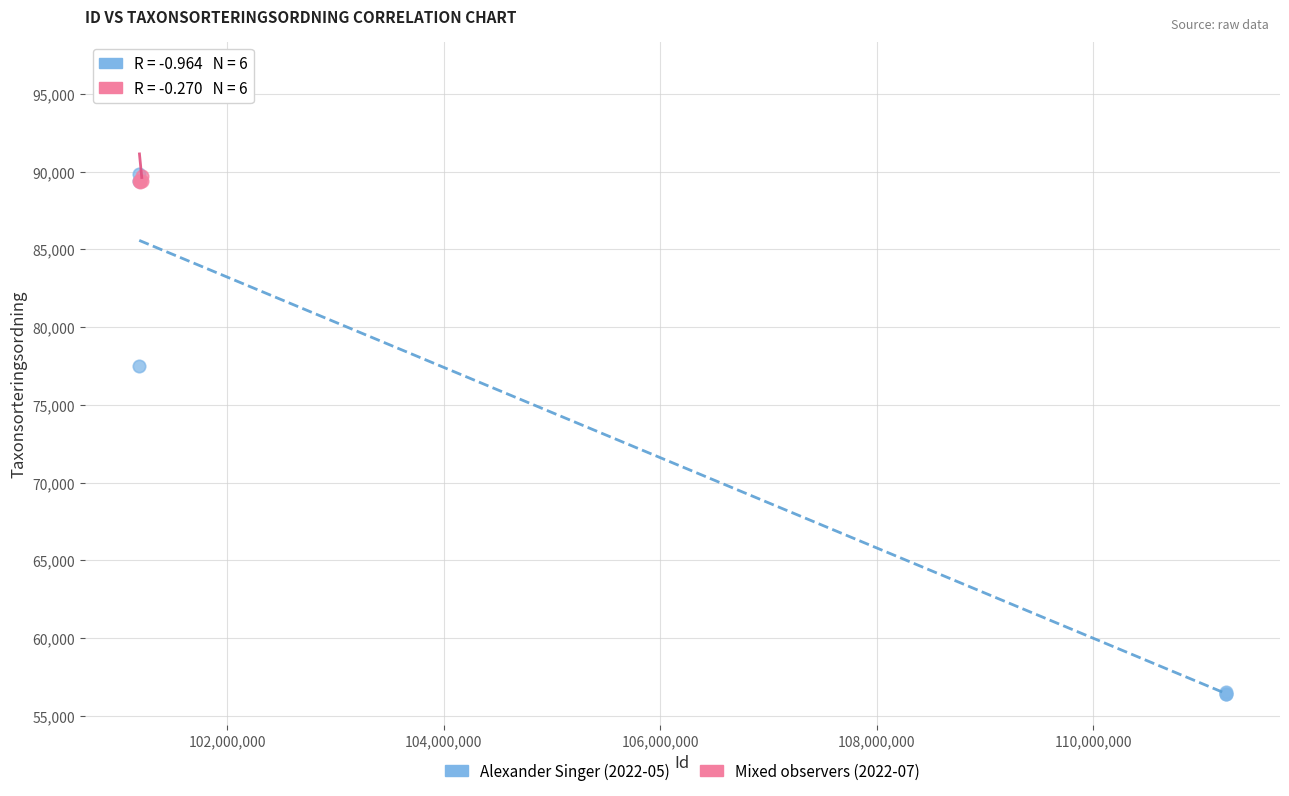

What are all the series names shown in the legend?

Alexander Singer (2022-05), Mixed observers (2022-07)